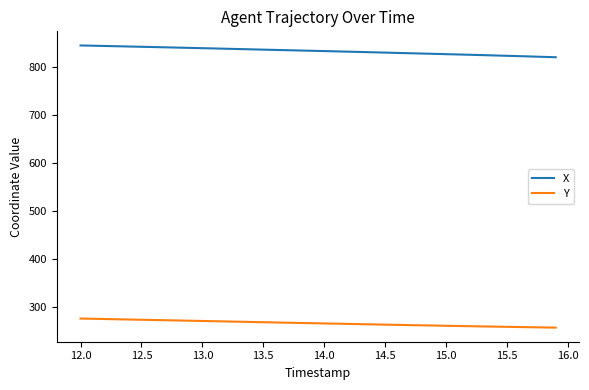

True or false: Y and X cross at least once.

False